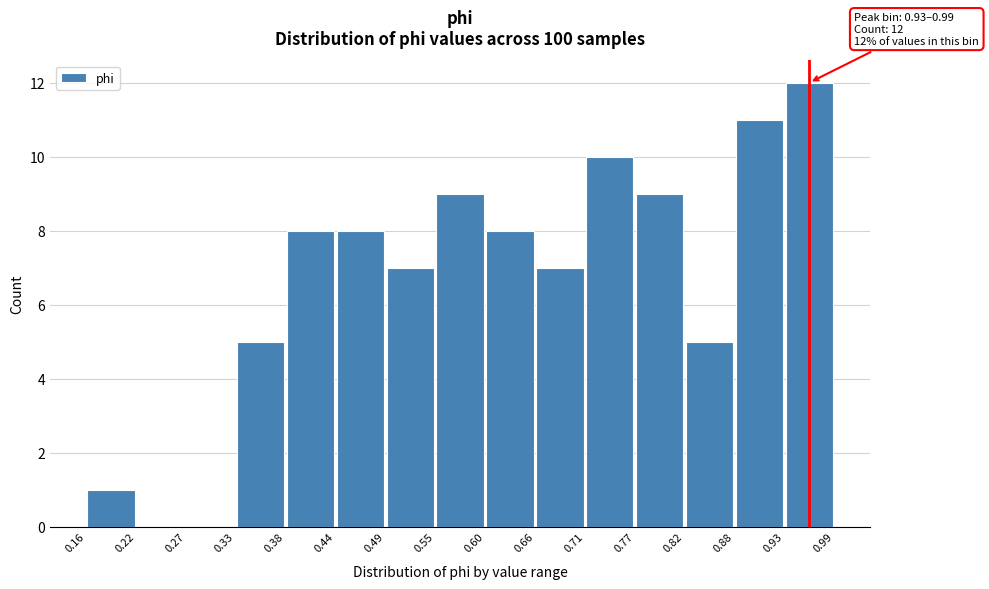

Which range on the x-axis has the tallest bar?

0.93 to 0.99